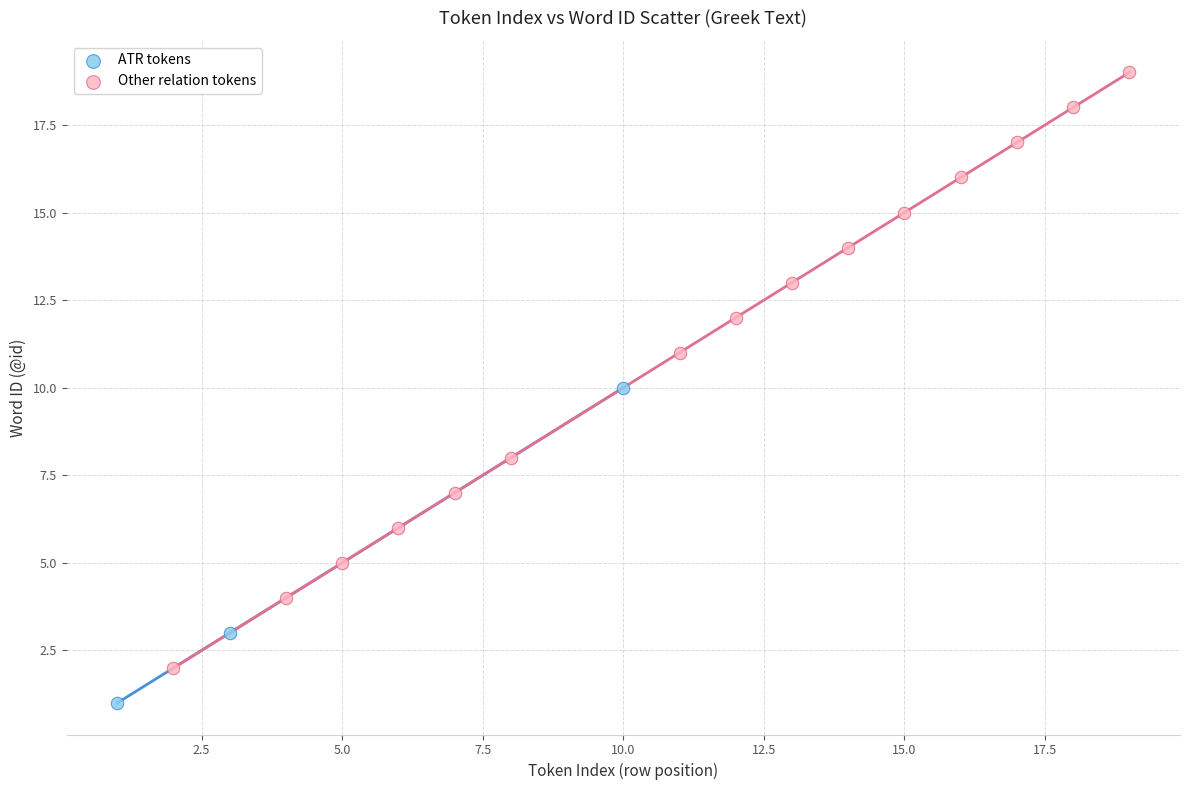

Which series contains the highest Y value?

Other relation tokens